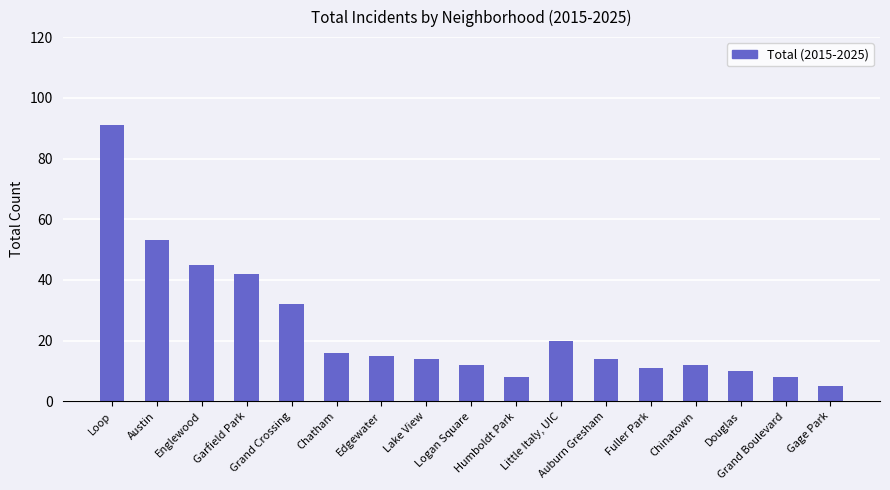

What is the difference between the values at Lake View and Chinatown?

2